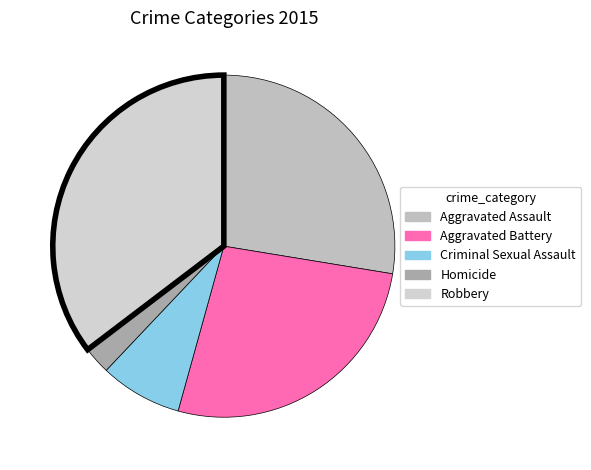

Which slice is the largest?

Robbery